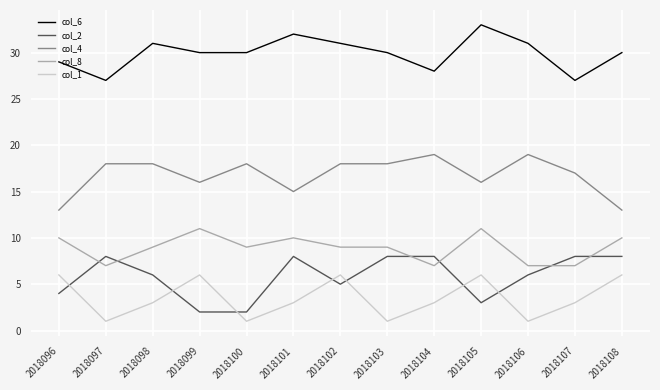

Is it true that col_4 equals 19 at 2018104?

True